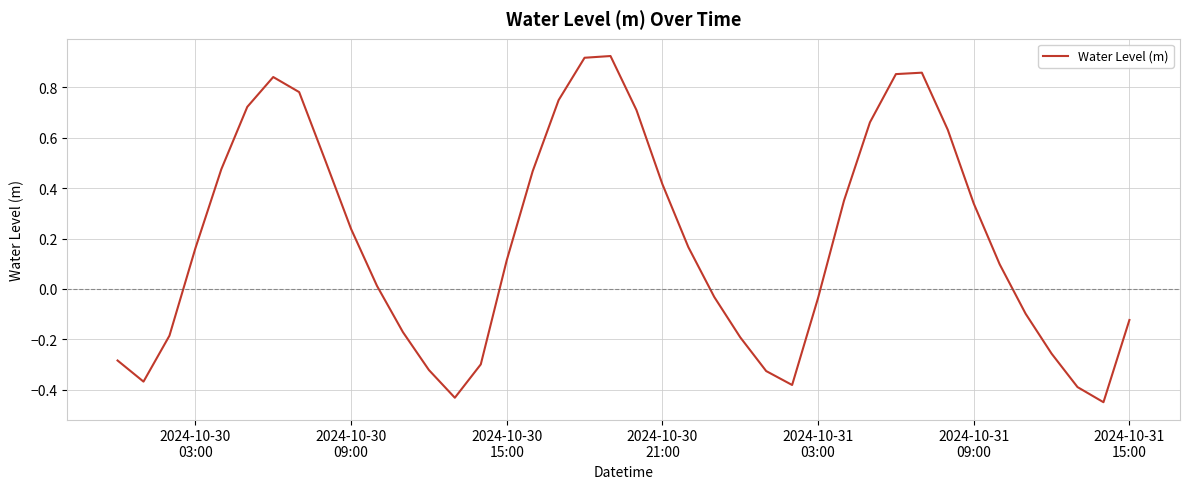

What is the difference between the maximum and minimum values?

1.4